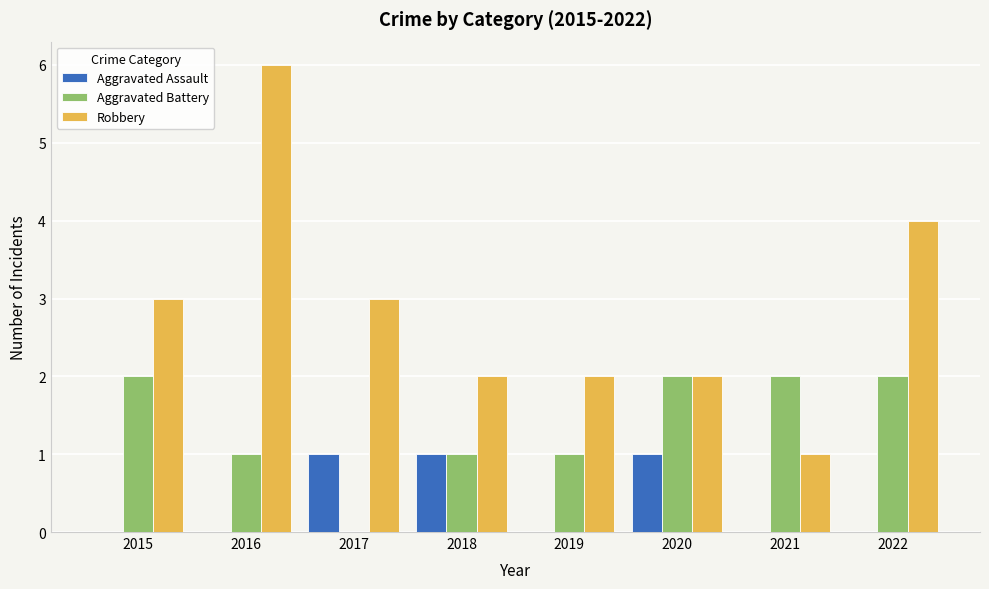

What is the total value across all series at 2019?

3